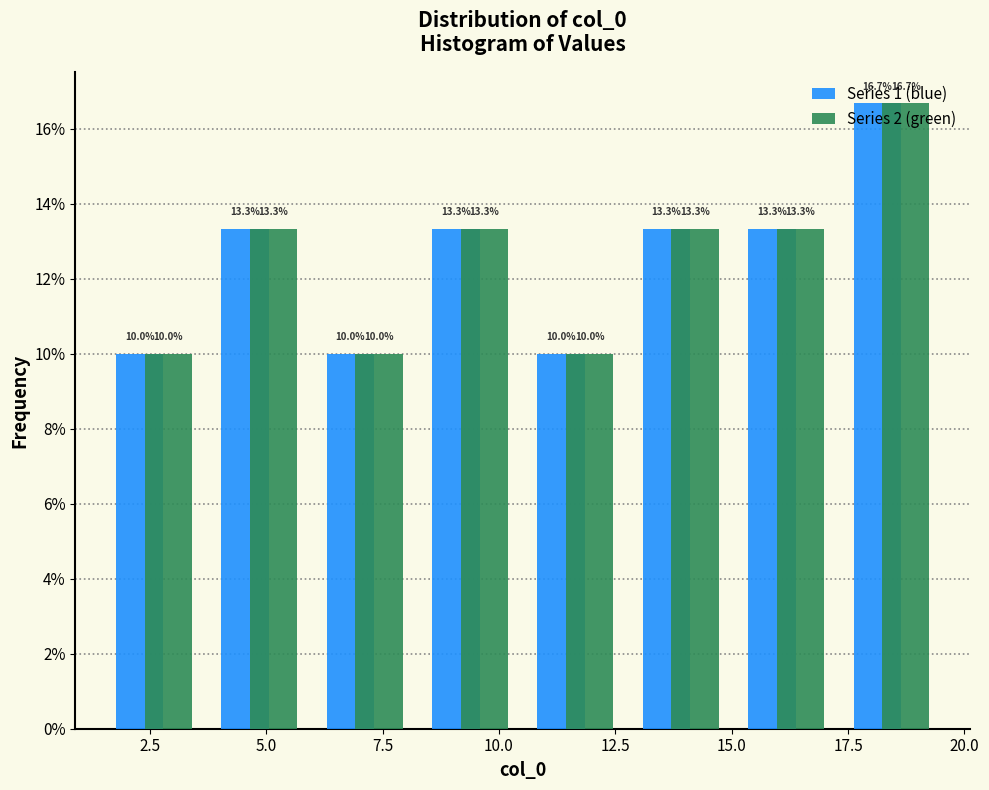

What is the height of the Series 1 (blue) bar covering 15.0 to 17.5 on the x-axis? The bar edges are not printed on the chart, so give them approximately, as read against the axis.

13.3